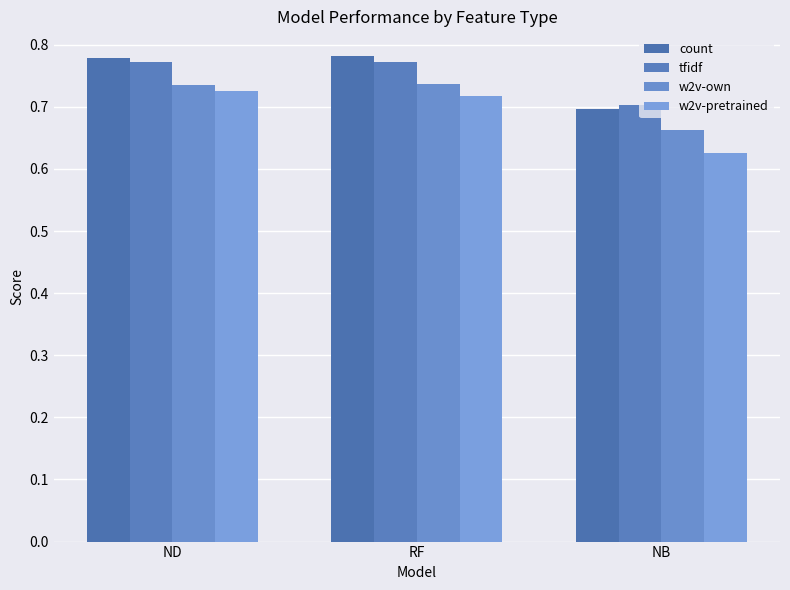

Between ND and NB, which series saw the biggest shift?

w2v-pretrained